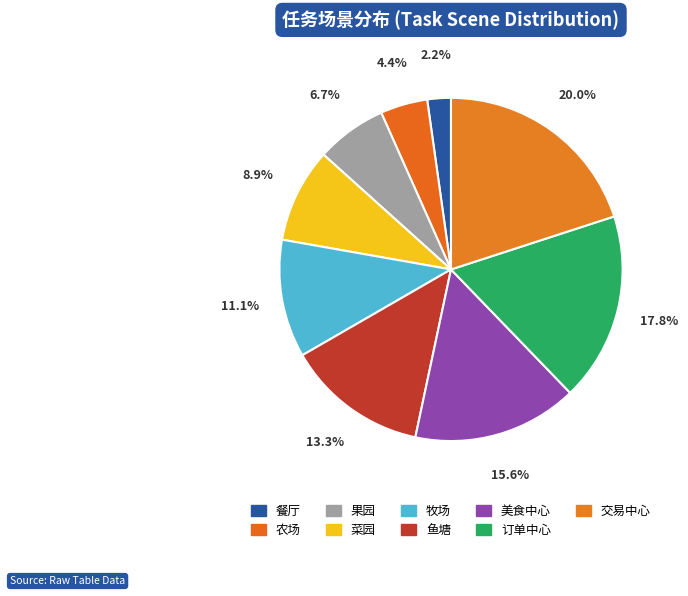

Count the number of slices in the pie.

9